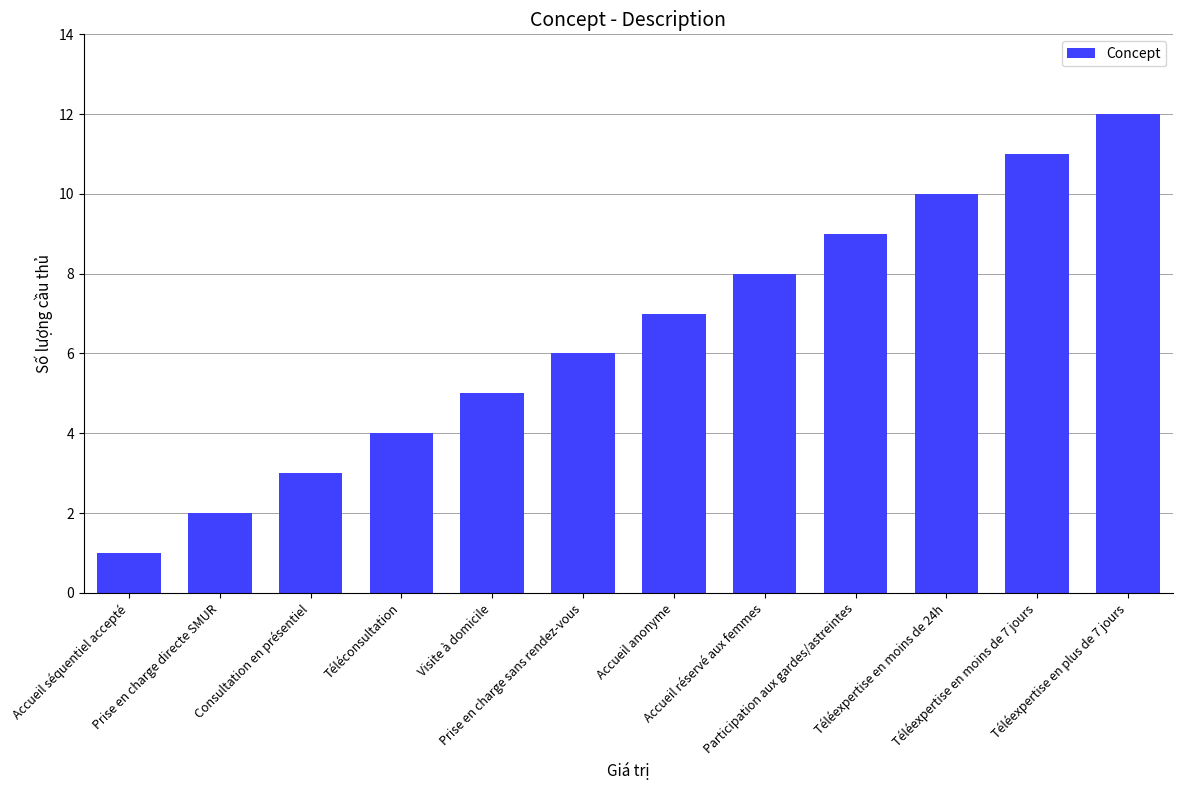

Reading left to right, extract all data points from this chart.

Accueil séquentiel accepté=1	Prise en charge directe SMUR=2	Consultation en présentiel=3	Téléconsultation=4	Visite à domicile=5	Prise en charge sans rendez-vous=6	Accueil anonyme=7	Accueil réservé aux femmes=8	Participation aux gardes/astreintes=9	Téléexpertise en moins de 24h=10	Téléexpertise en moins de 7 jours=11	Téléexpertise en plus de 7 jours=12